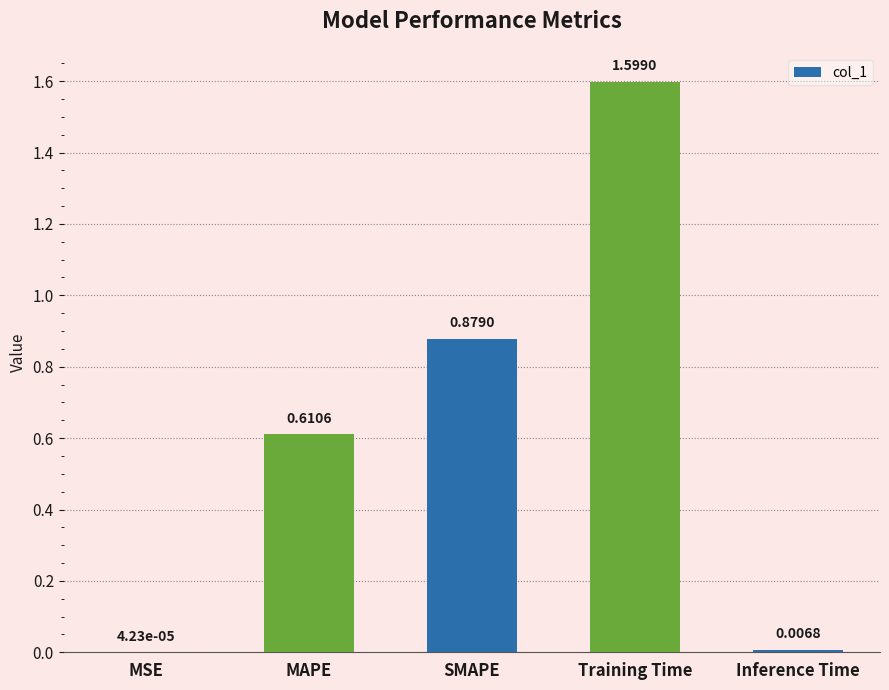

At which category does the chart reach its peak across all series?

Training Time